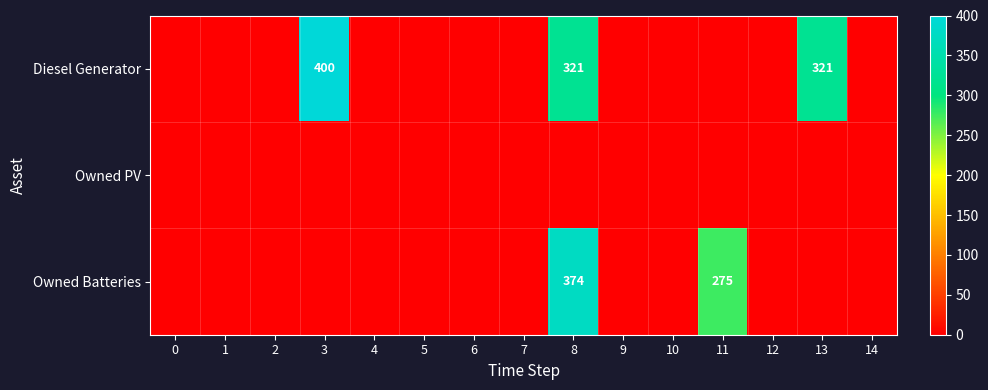

How many categories are shown in the chart?

15